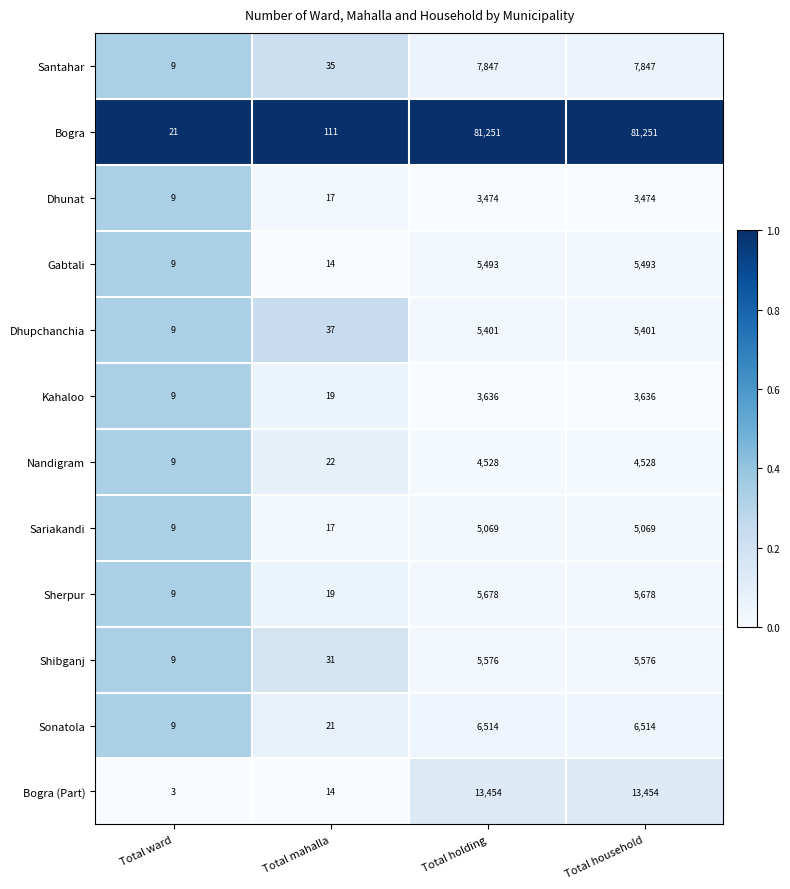

List the series in order of their peak value, highest first.

Bogra, Bogra (Part), Santahar, Sonatola, Sherpur, Shibganj, Gabtali, Dhupchanchia, Sariakandi, Nandigram, Kahaloo, Dhunat